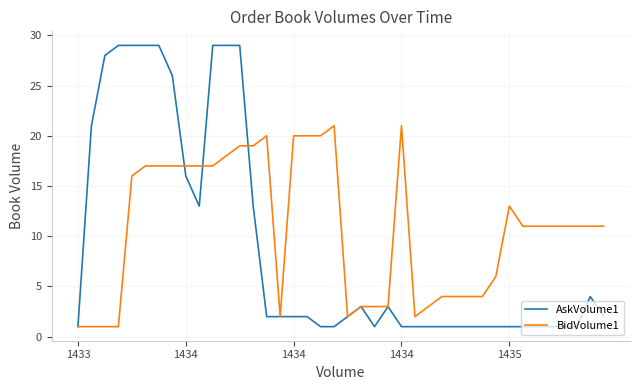

Is this an area chart (filled region under the line)?

No